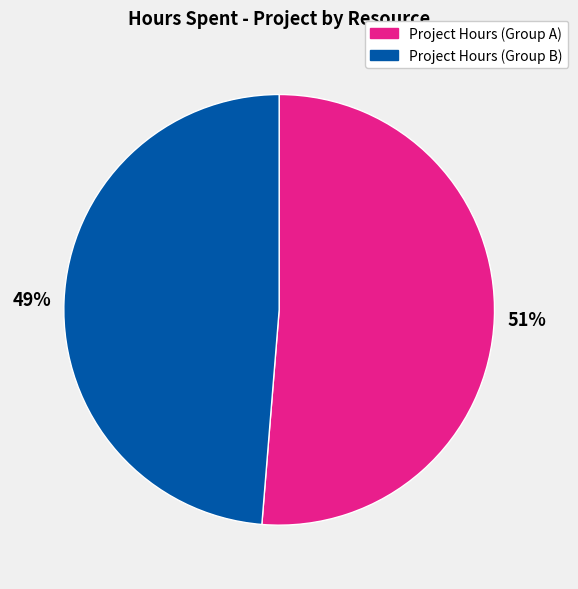

What is the smallest slice in the pie chart?

Project Hours (Group B)